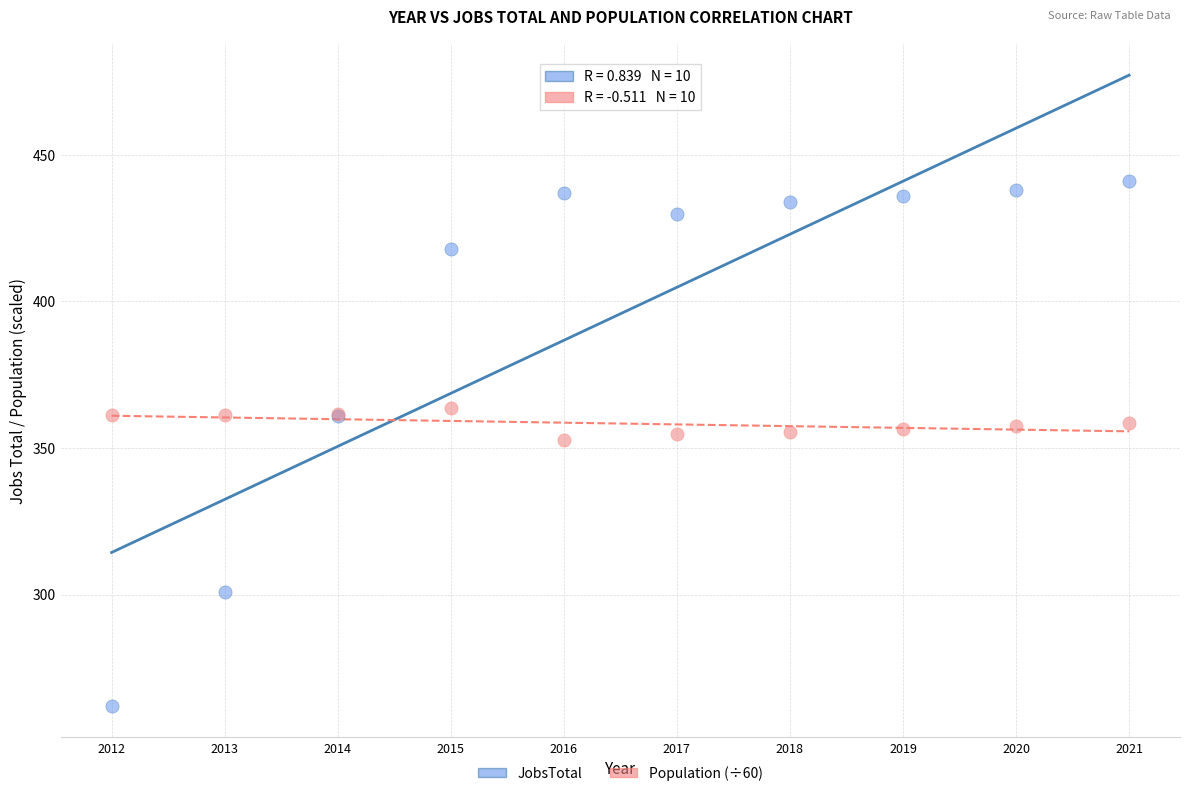

Which series contains the lowest Y value?

JobsTotal